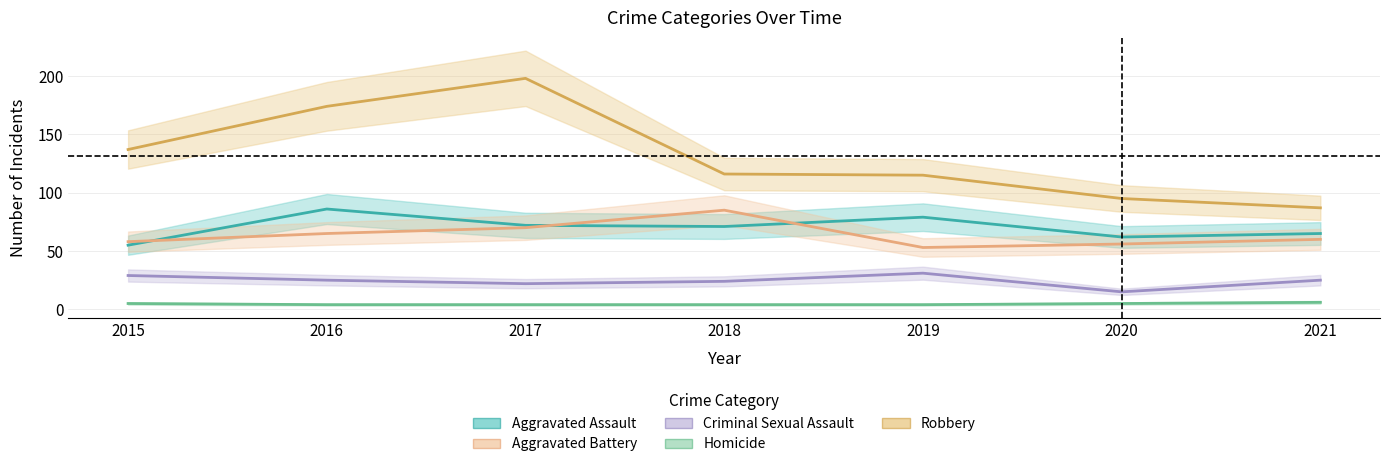

Which series has the largest range (max minus min)?

Robbery